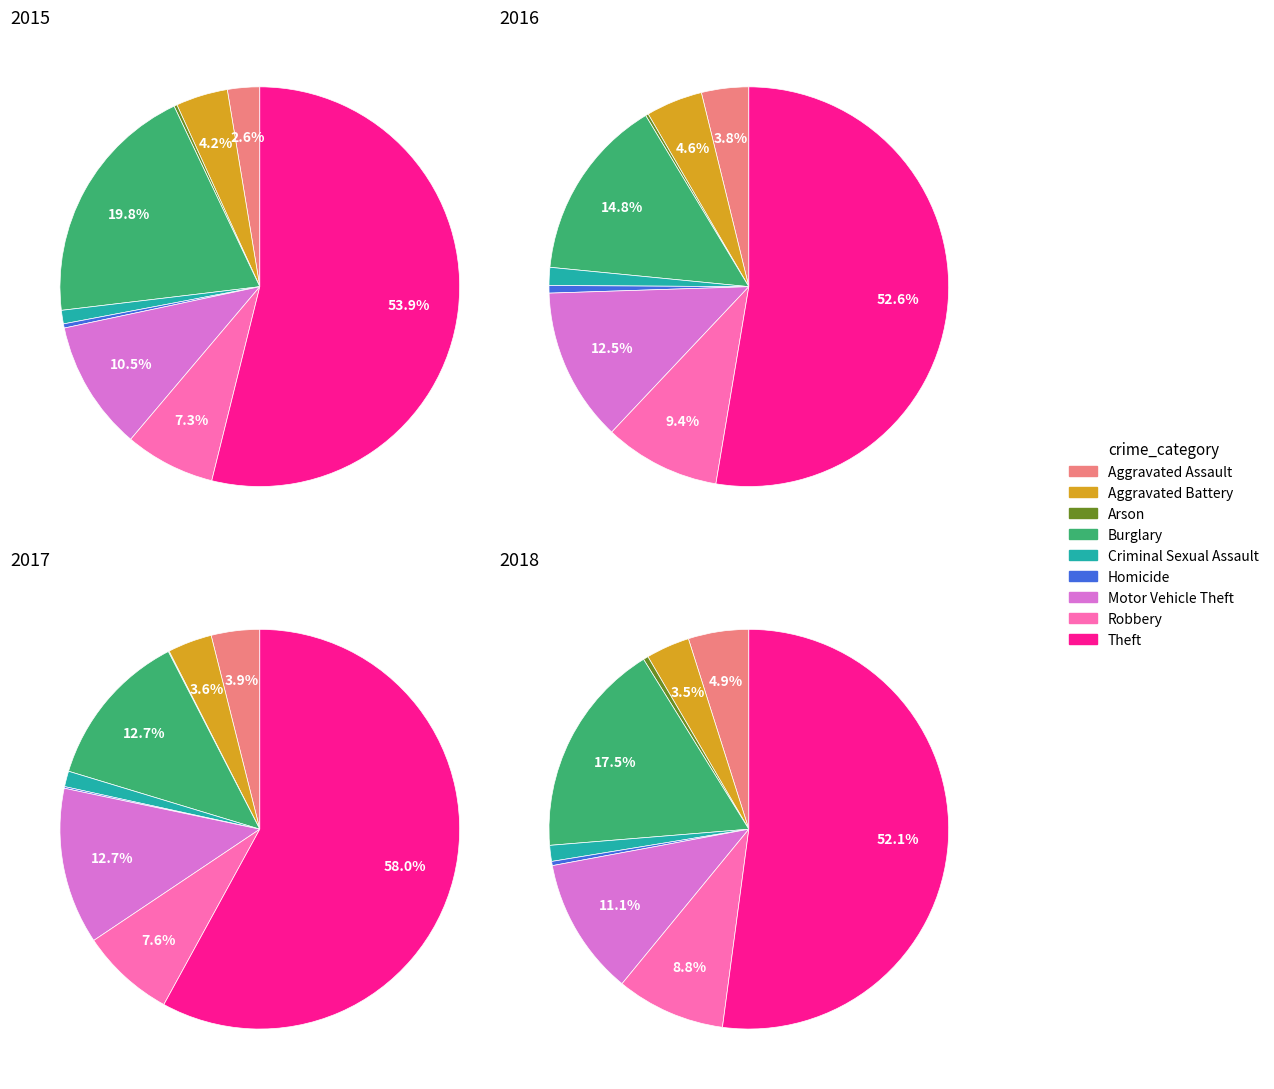

What is the majority slice?

Theft